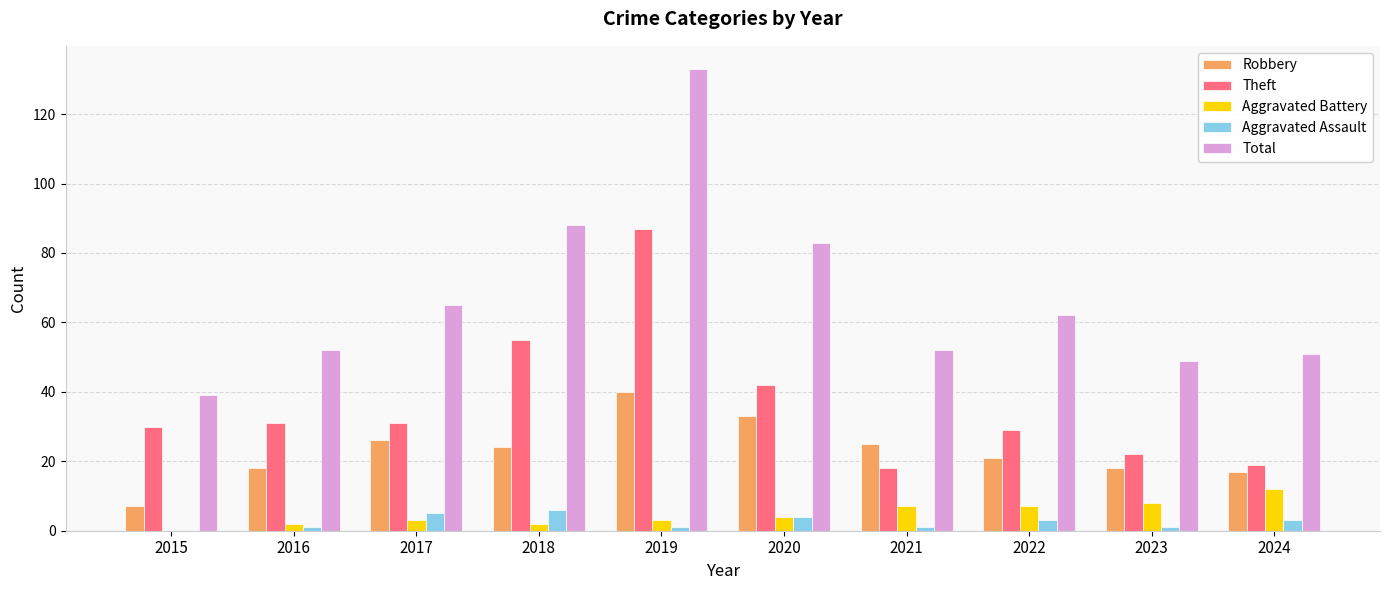

How many groups of bars are there?

10